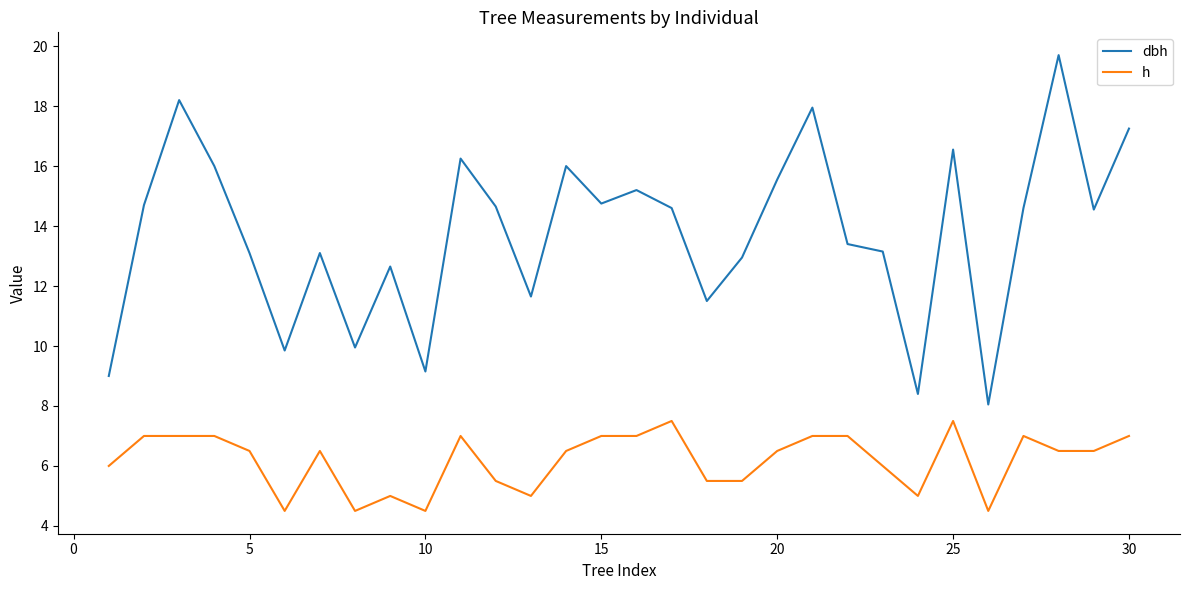

What is the highest value of the h series?

7.5